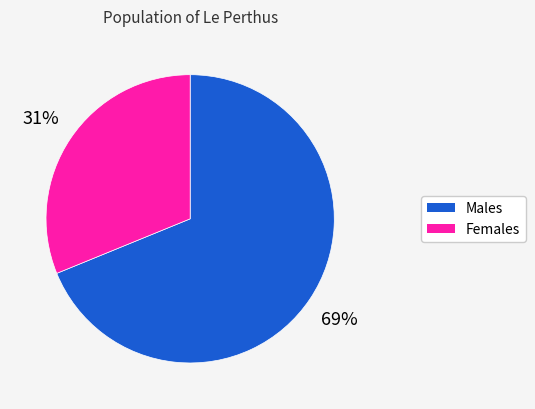

Does any single category account for the majority?

Yes